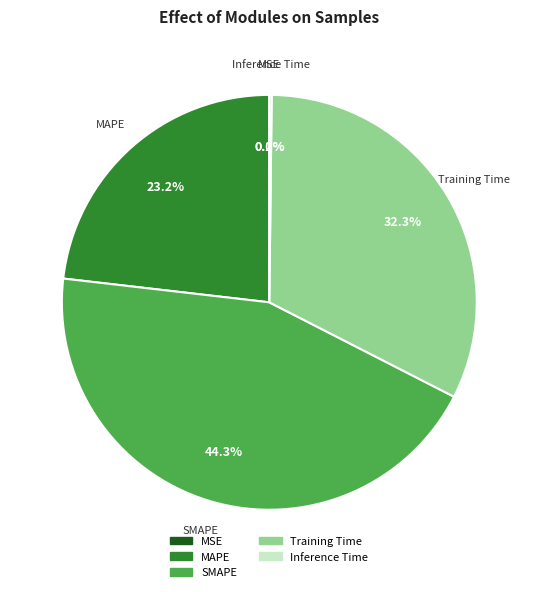

To the nearest percent, what is the combined percentage of SMAPE and Training Time?

77%